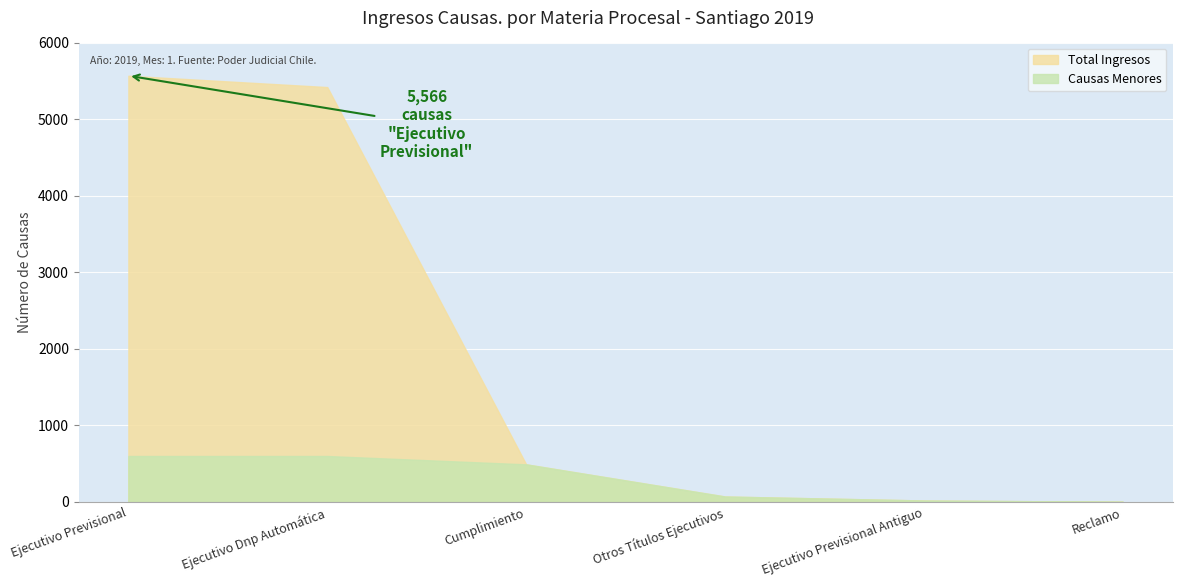

What is the change in value from Ejecutivo Previsional to Otros Títulos Ejecutivos?

-5495